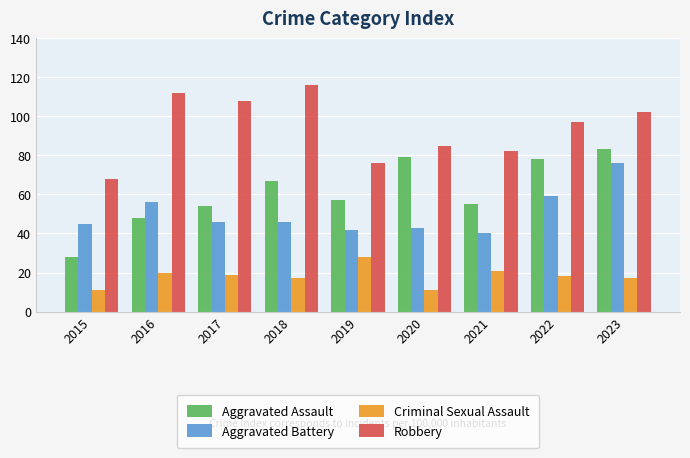

True or false: Criminal Sexual Assault has a value of 20 at 2016.

True